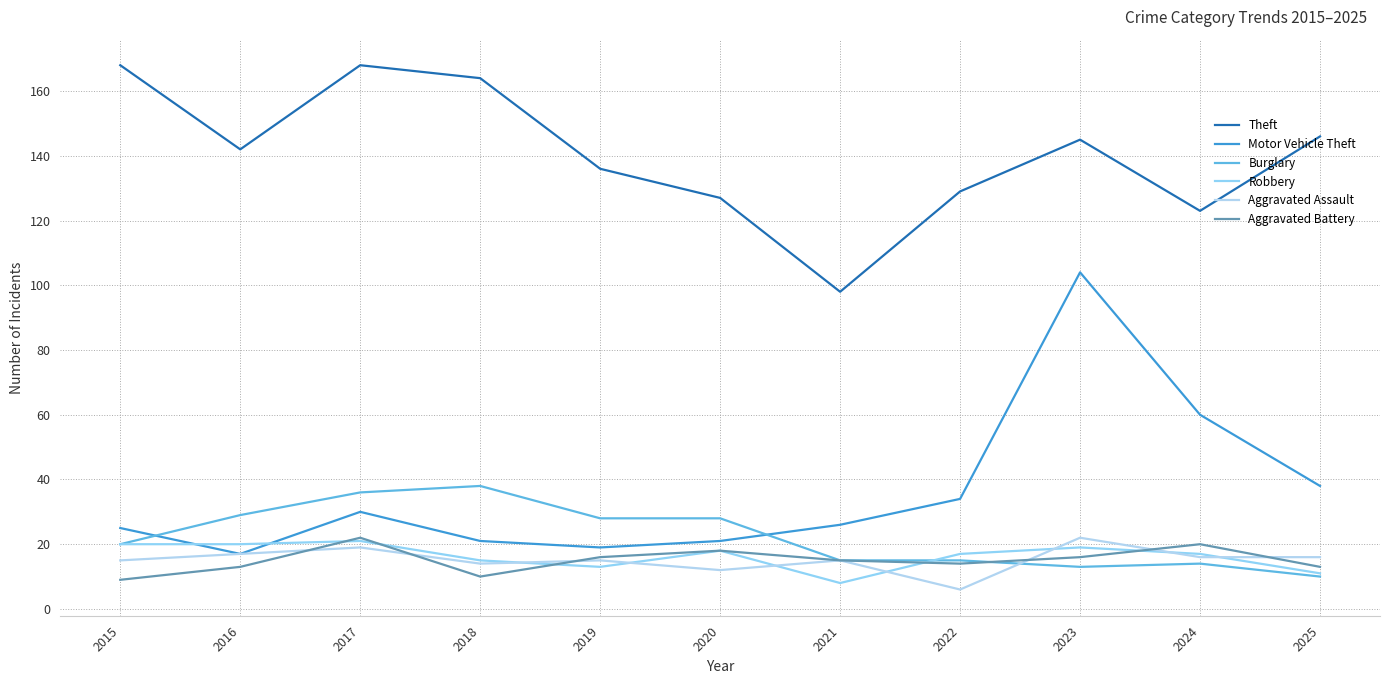

Does the chart have visible grid lines?

Yes